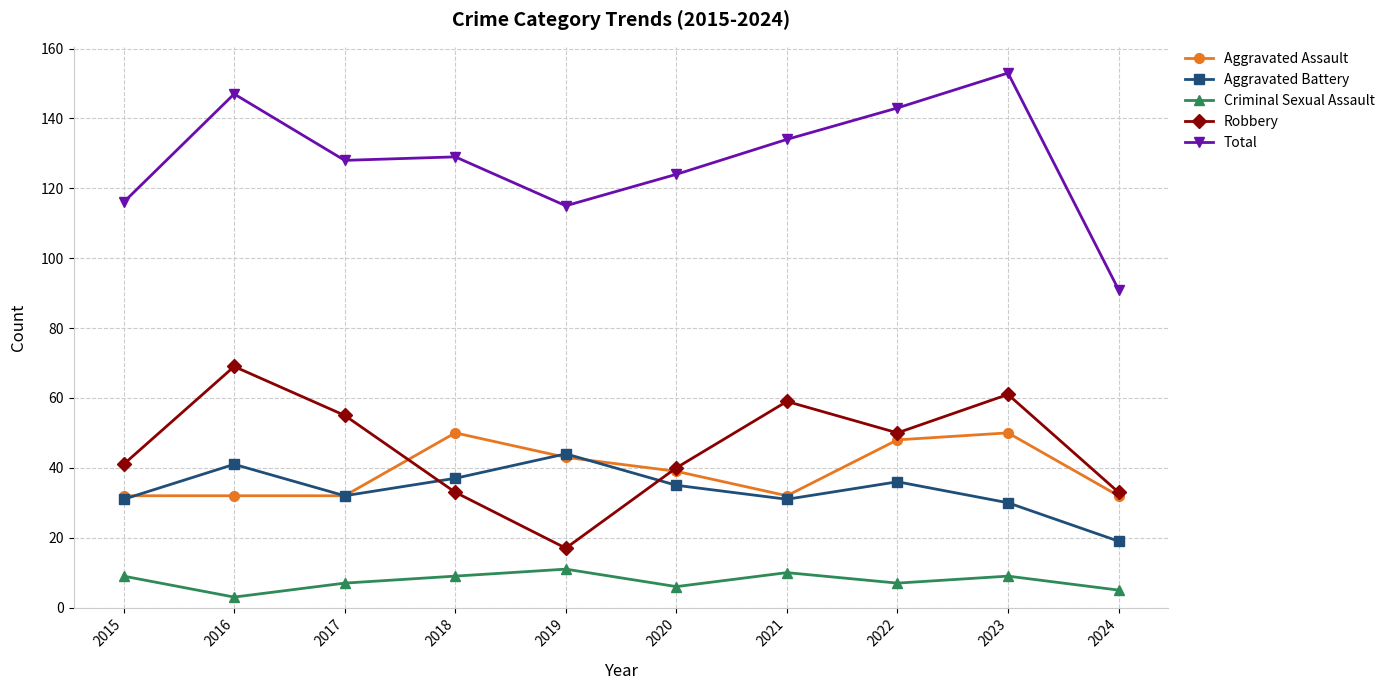

Does the chart have visible grid lines?

Yes